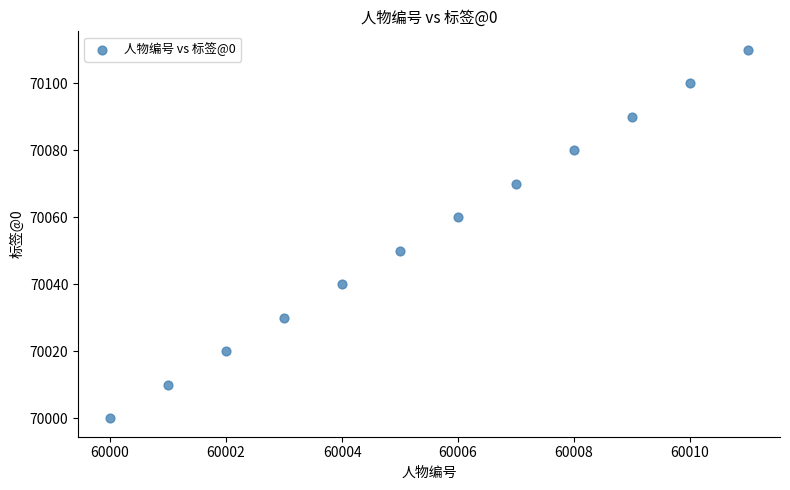

What is the range of Y values (max minus min)?

110